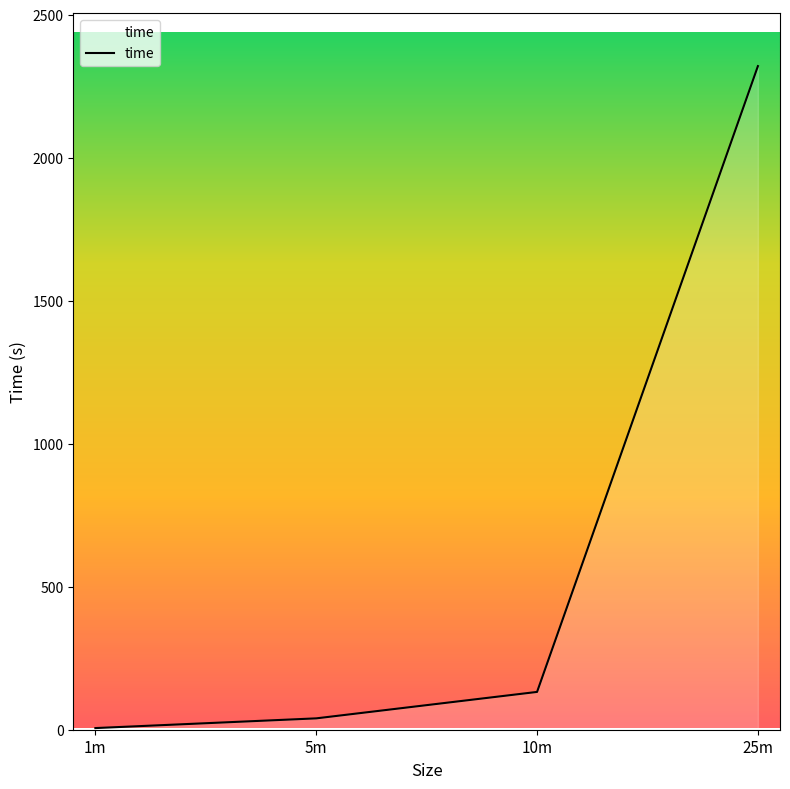

Rank the categories by value from lowest to highest.

1m, 5m, 10m, 25m